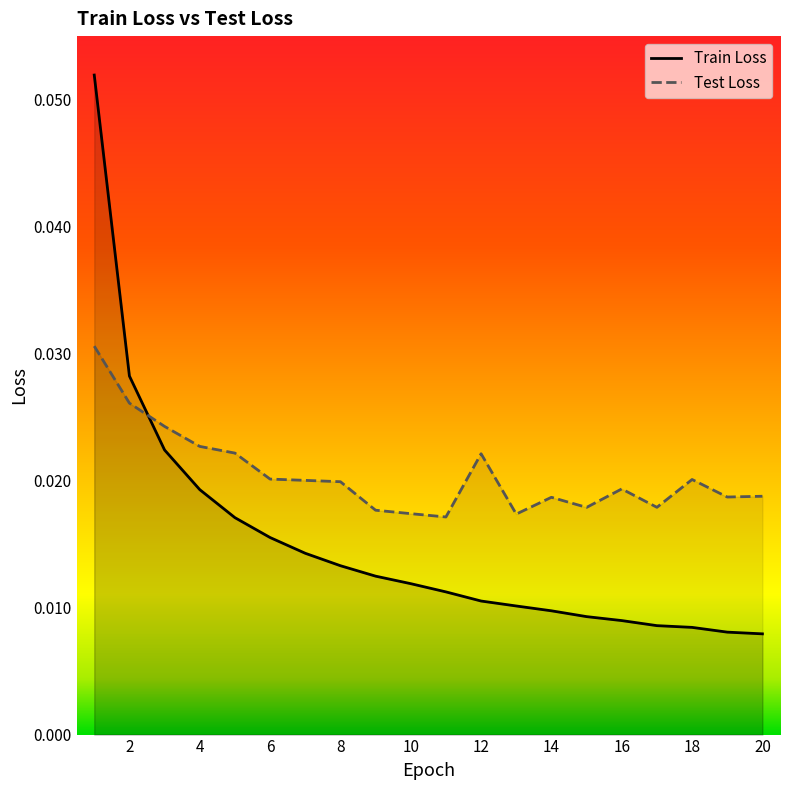

How many distinct data groups are displayed?

2